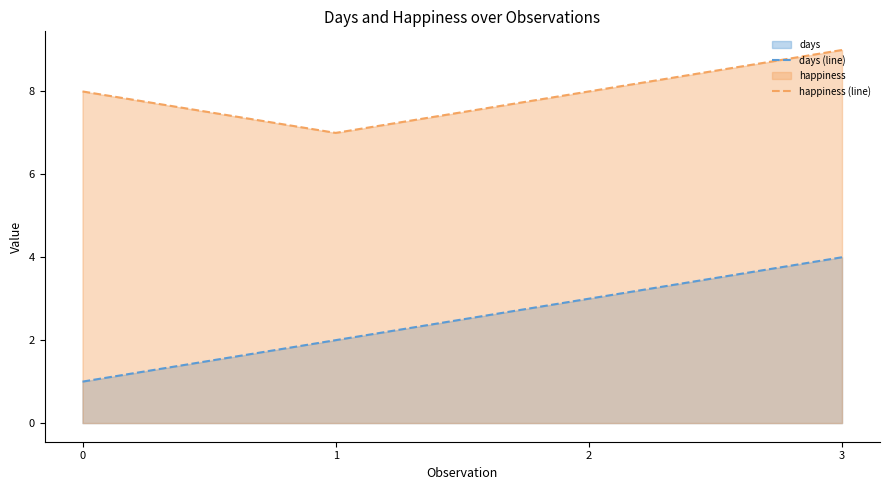

At which category is the sum across all series the highest?

3